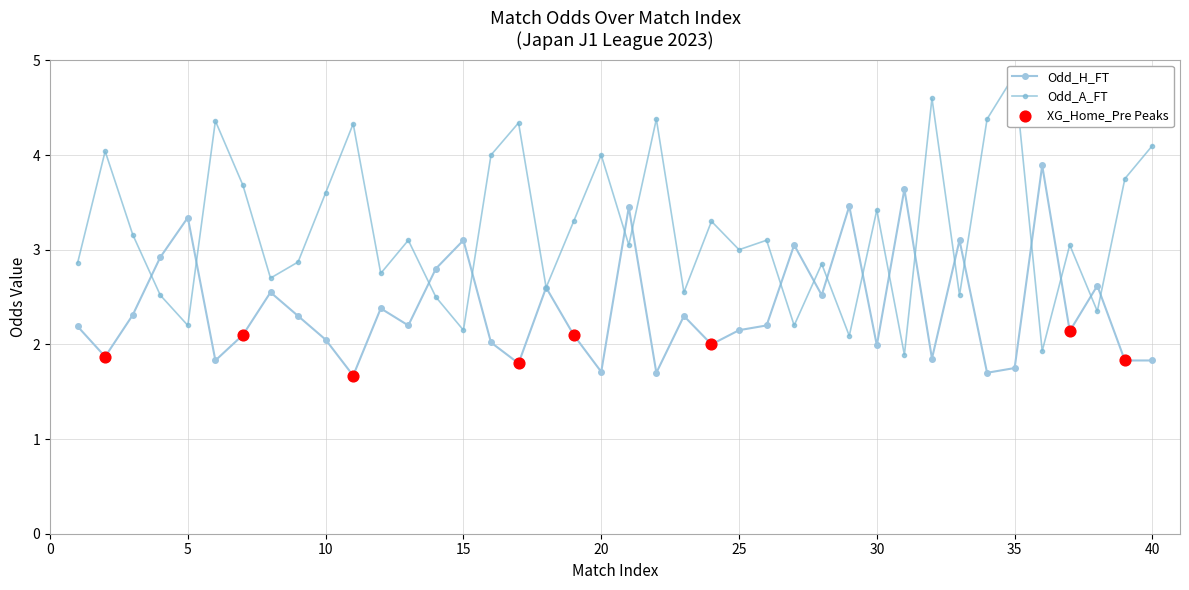

What is the total value across all series at 12?

5.1